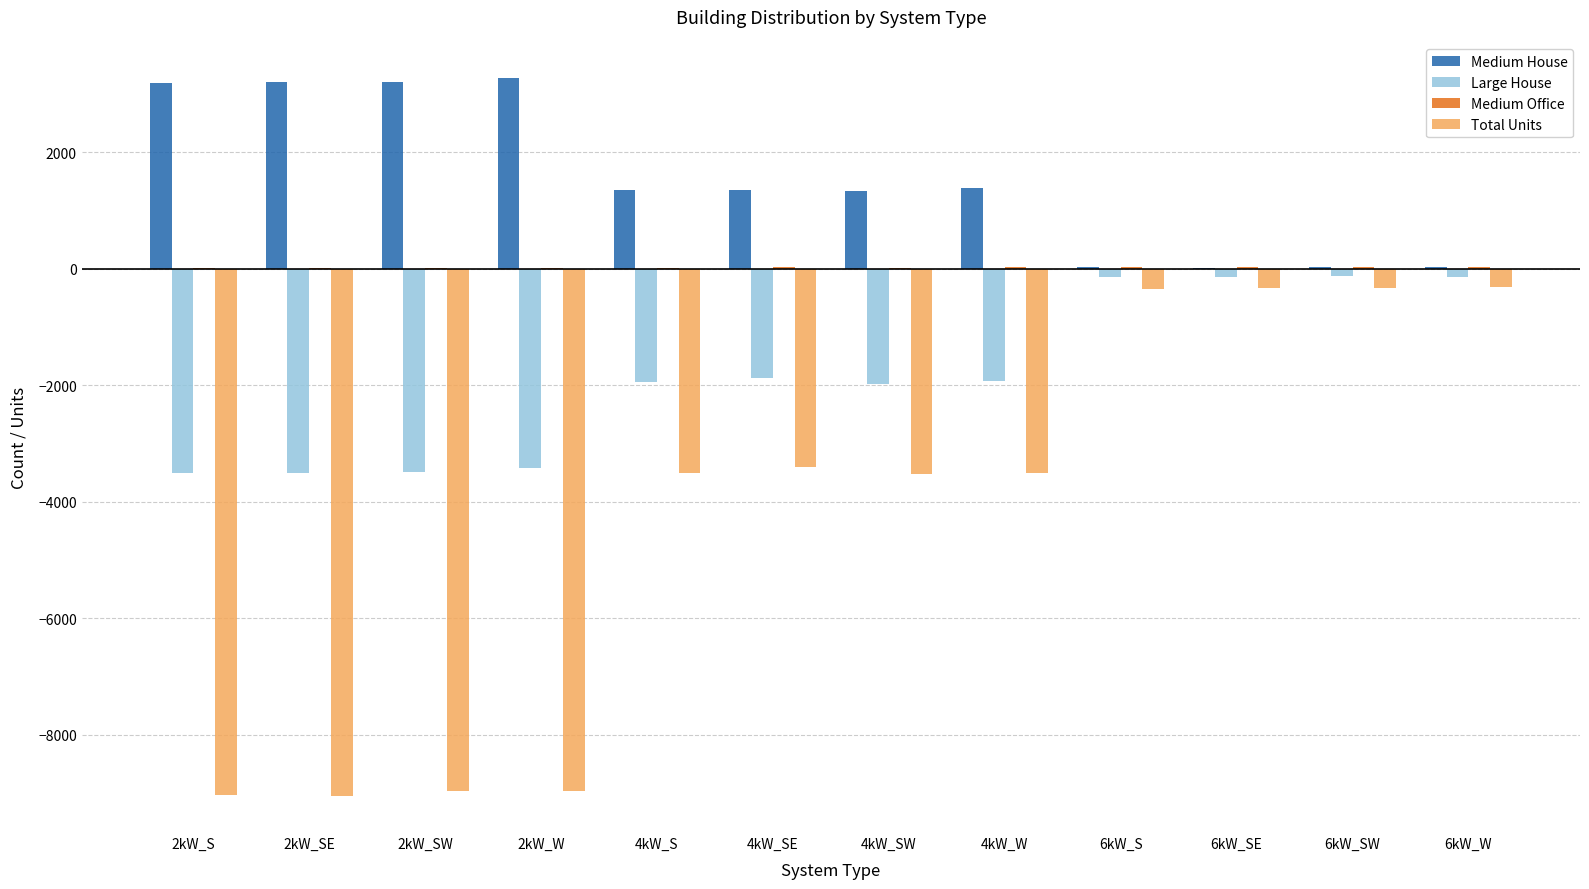

True or false: Large House has a value of -2281 at 2kW_S.

False